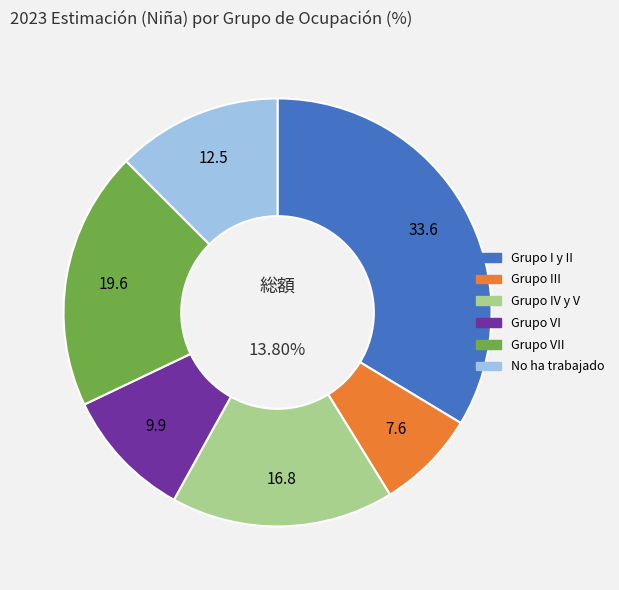

To the nearest percent, what is the combined percentage of Grupo VII and Grupo III?

27%